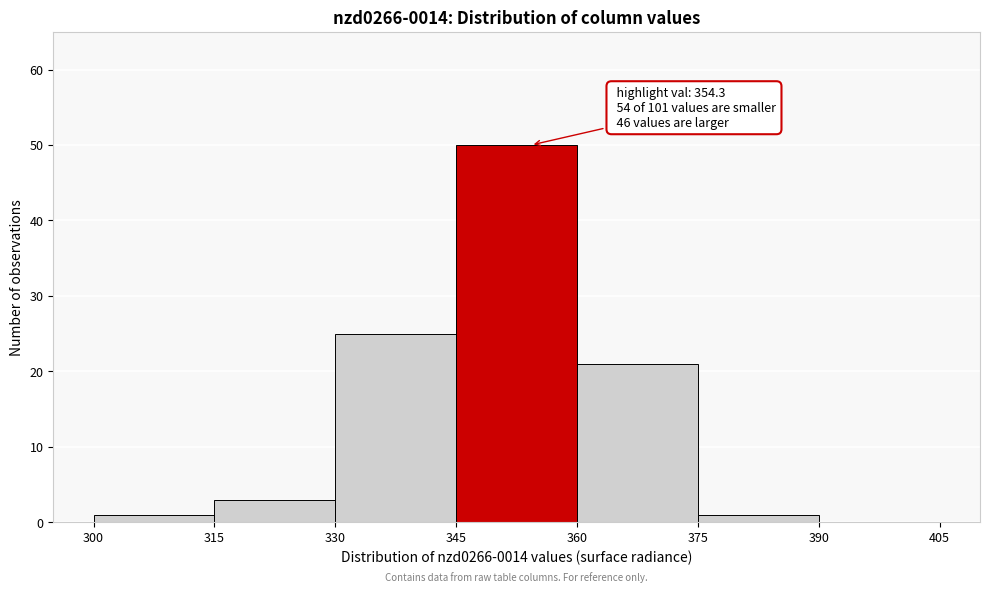

Over which range of the x-axis is the bar tallest?

345 to 360